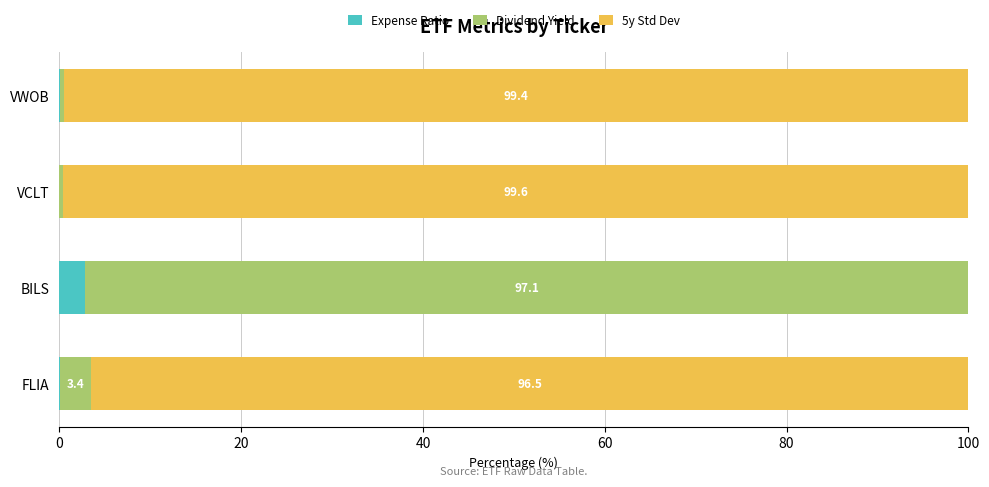

The value of Expense Ratio at VWOB is 0.0. True or false?

True